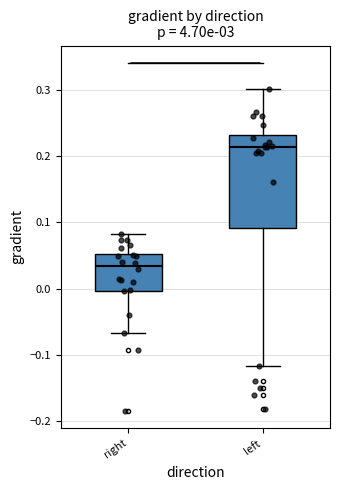

Where is the upper edge of the box for left on the y-axis? The values are not printed on the chart, so give them approximately, as read against the axis.

0.23